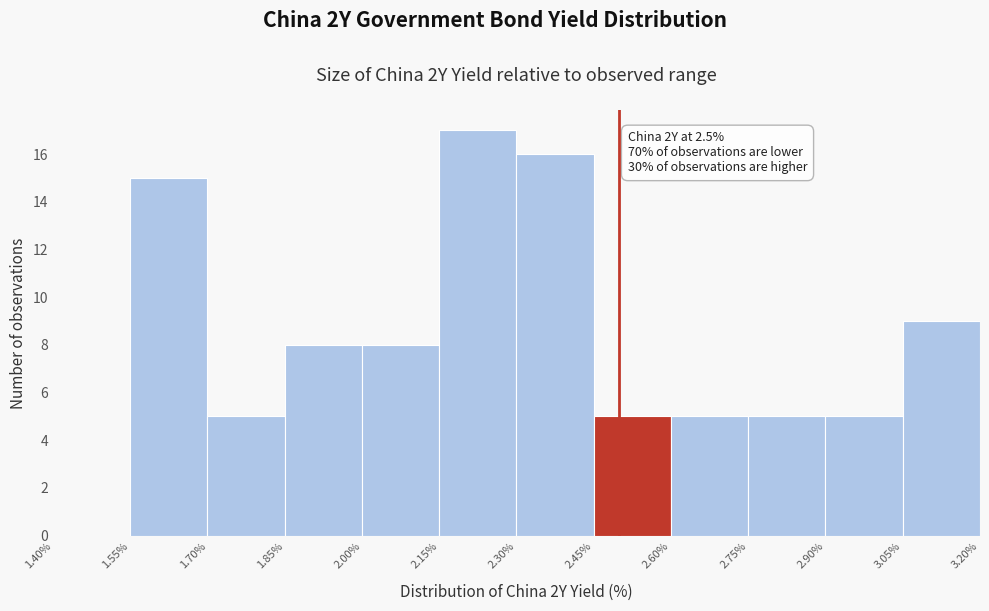

Which range on the x-axis has the tallest bar?

2.15% to 2.30%